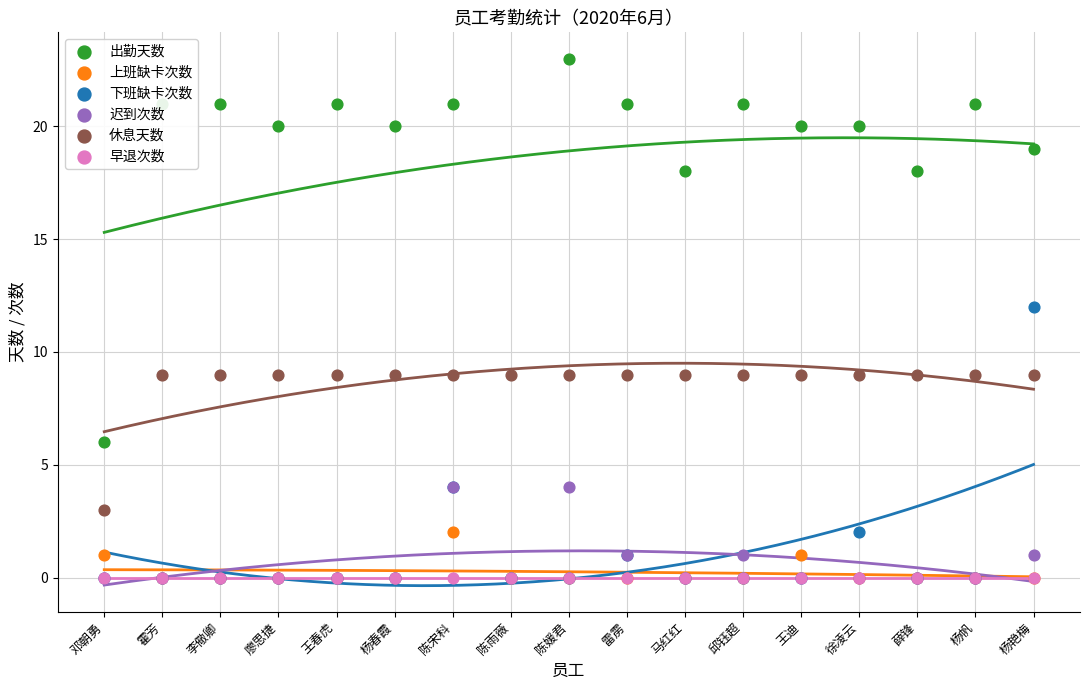

Is the value of 迟到次数 at 徐凌云 greater than the value of 下班缺卡次数 at 马红红?

No